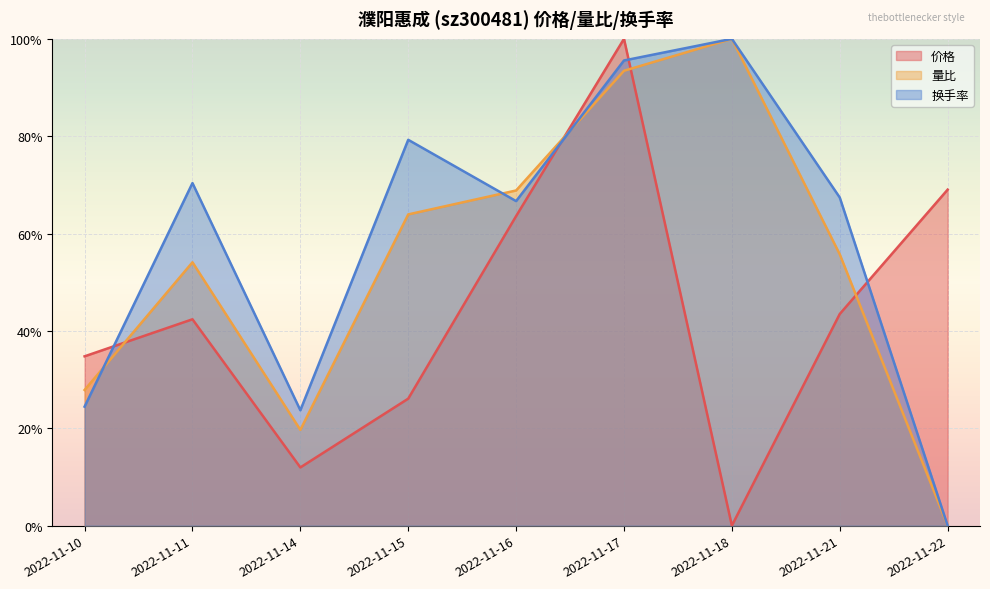

In 价格, how many points are higher than both neighbors (excluding endpoints)?

2